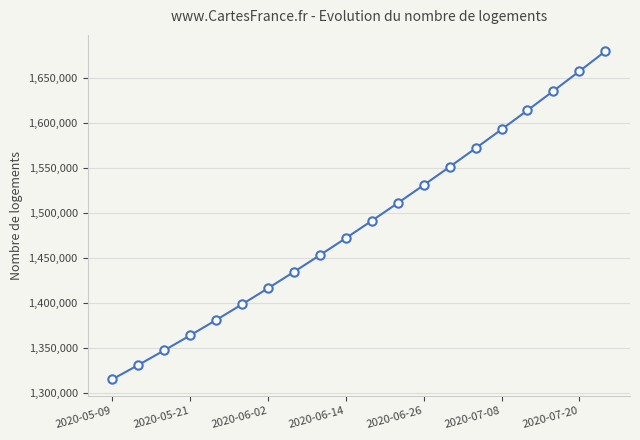

What is the difference between the maximum and minimum values?

364294.9